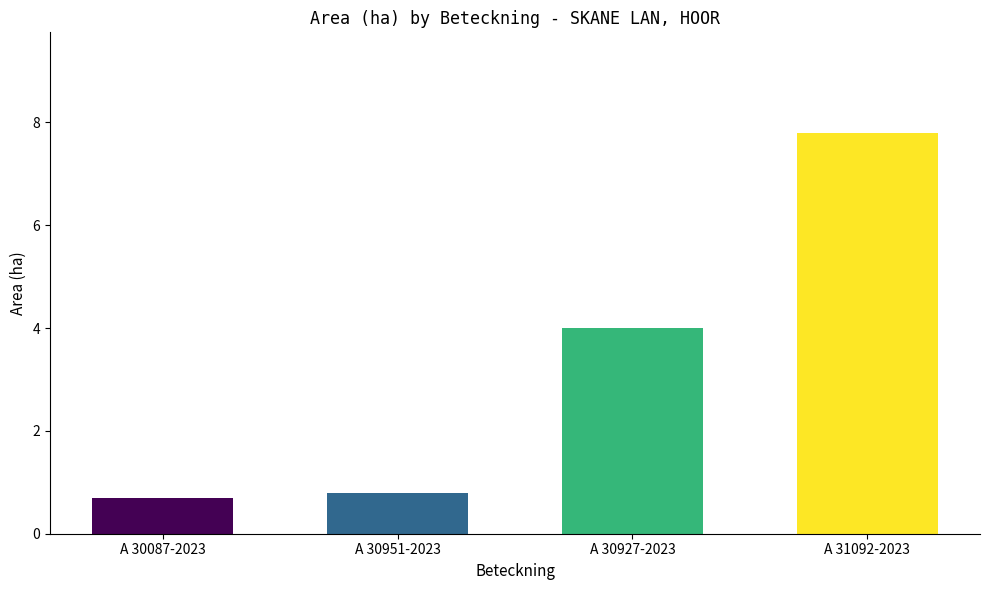

What is the sum of the values at A 30087-2023 and A 30951-2023?

1.5